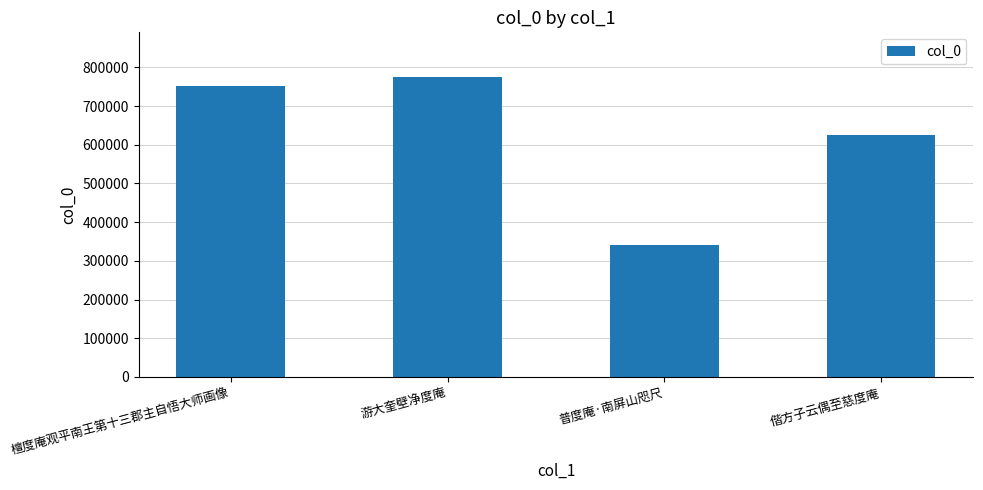

What position from the right is 游大奎壁净度庵?

3